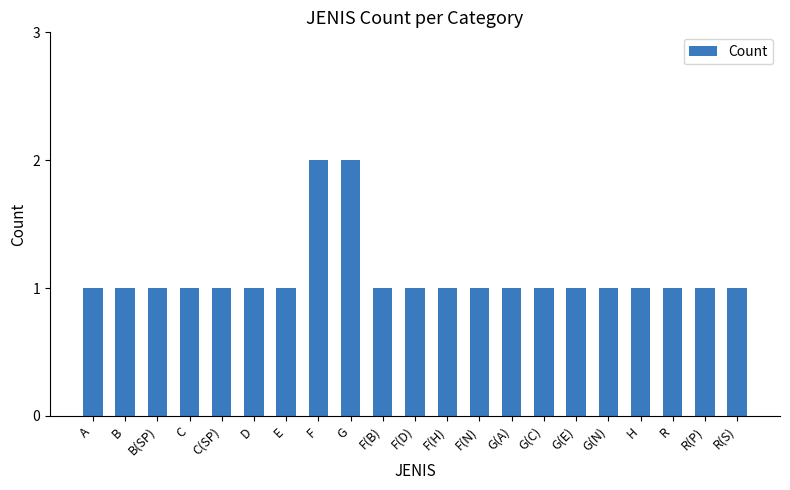

What is the value of the 21st bar from the left?

1